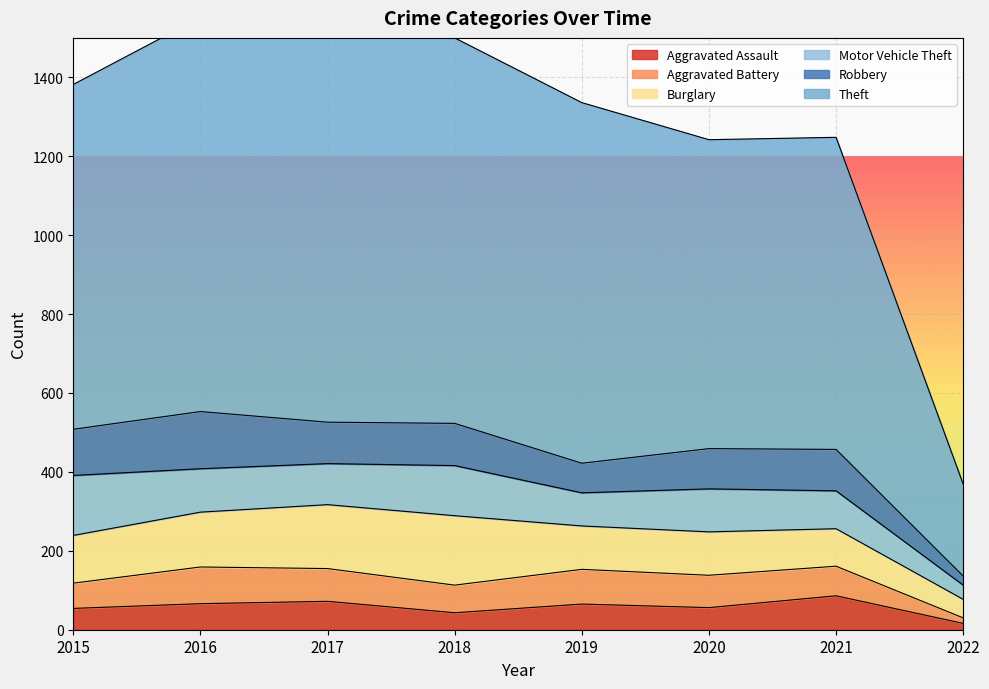

What is the spread (max minus min) of values at 2016?

933